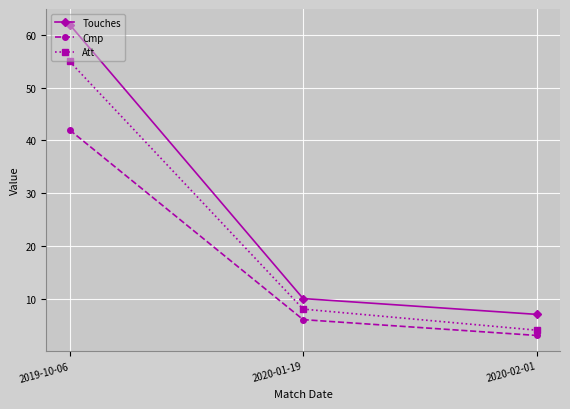

What is the lowest value of the Touches series?

7